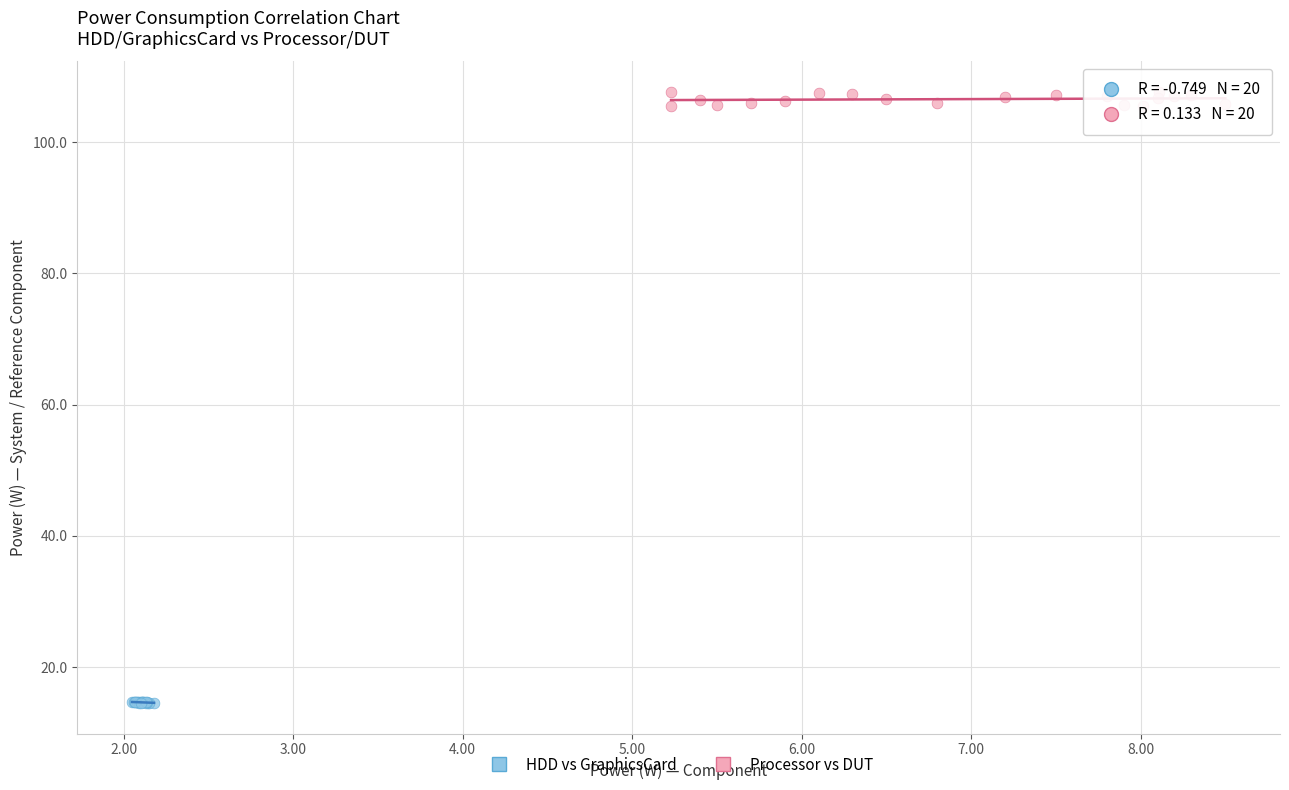

Which series contains the highest Y value?

Processor vs DUT